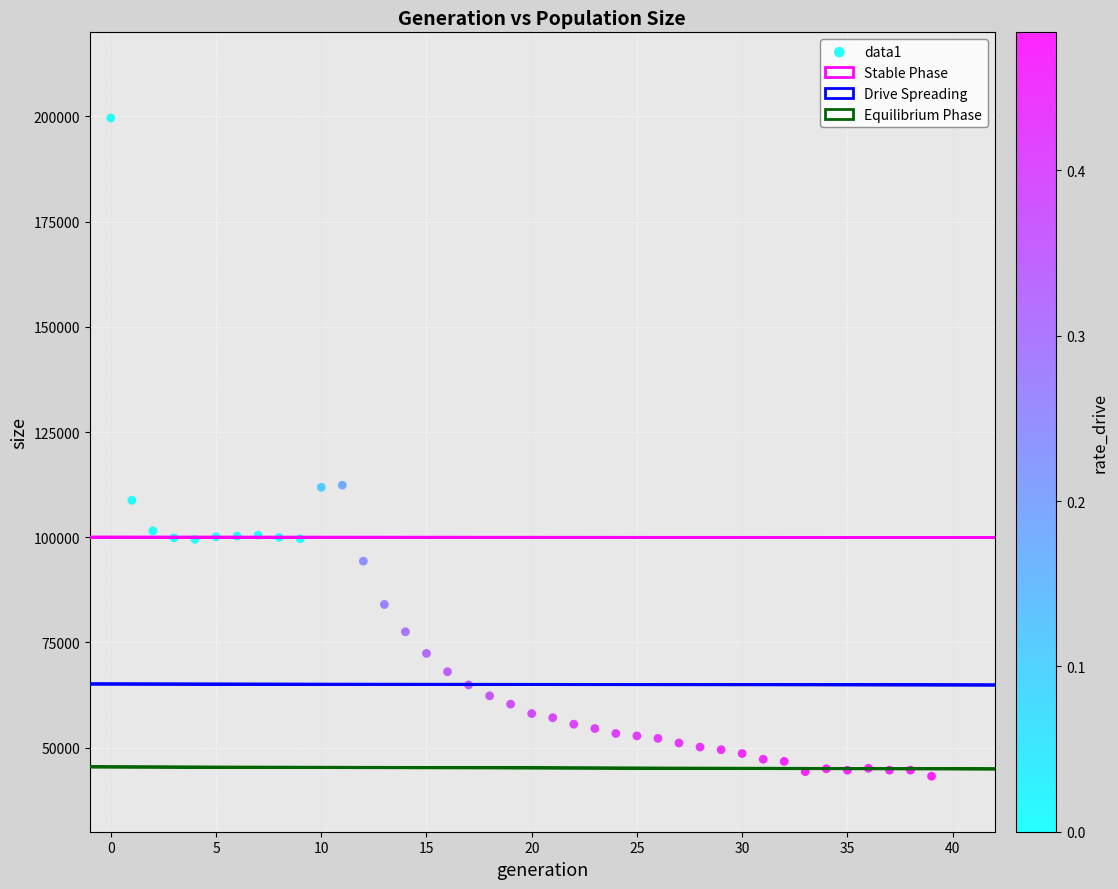

What is the range of Y values (max minus min)?

156452